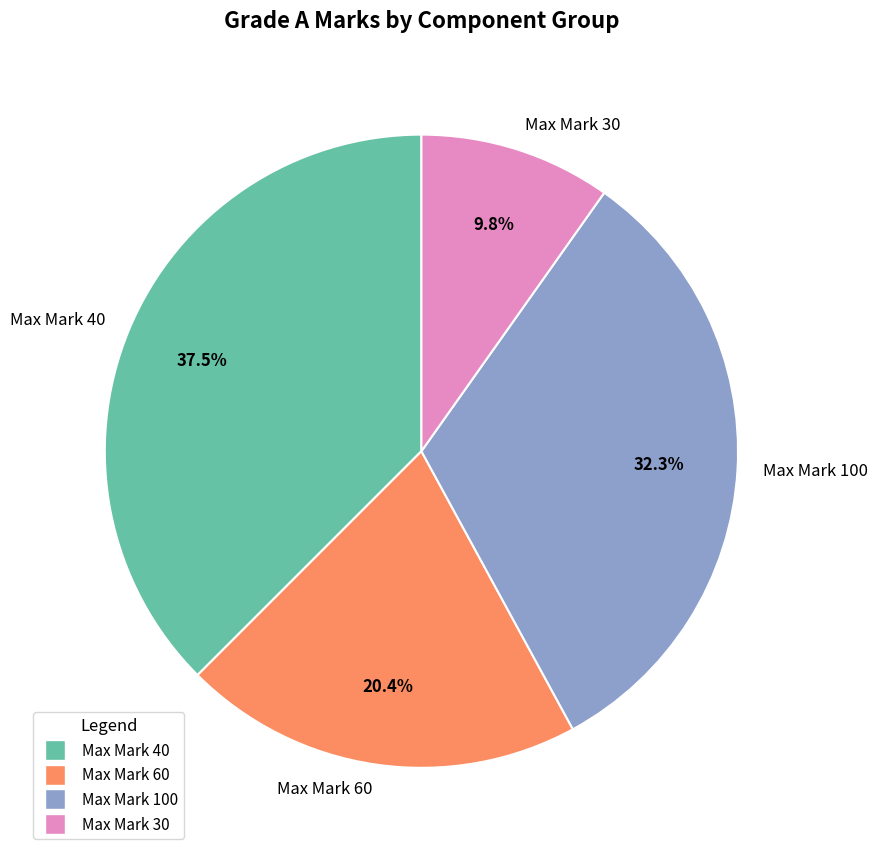

To the nearest percent, what is the average slice percentage?

25%